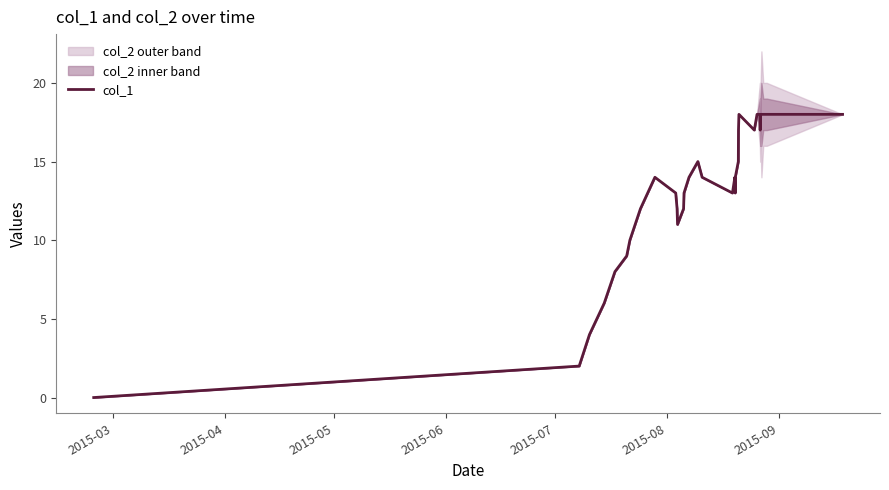

What is the highest value of the col_1 series?

18